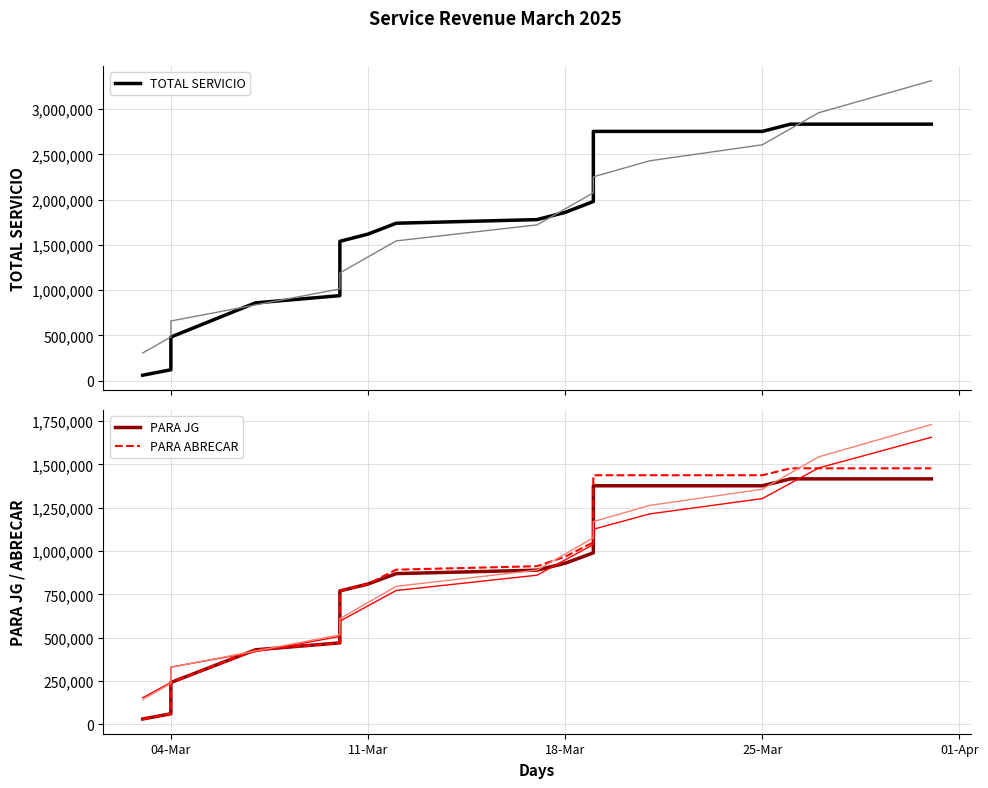

What is the minimum value shown in the chart?

30000